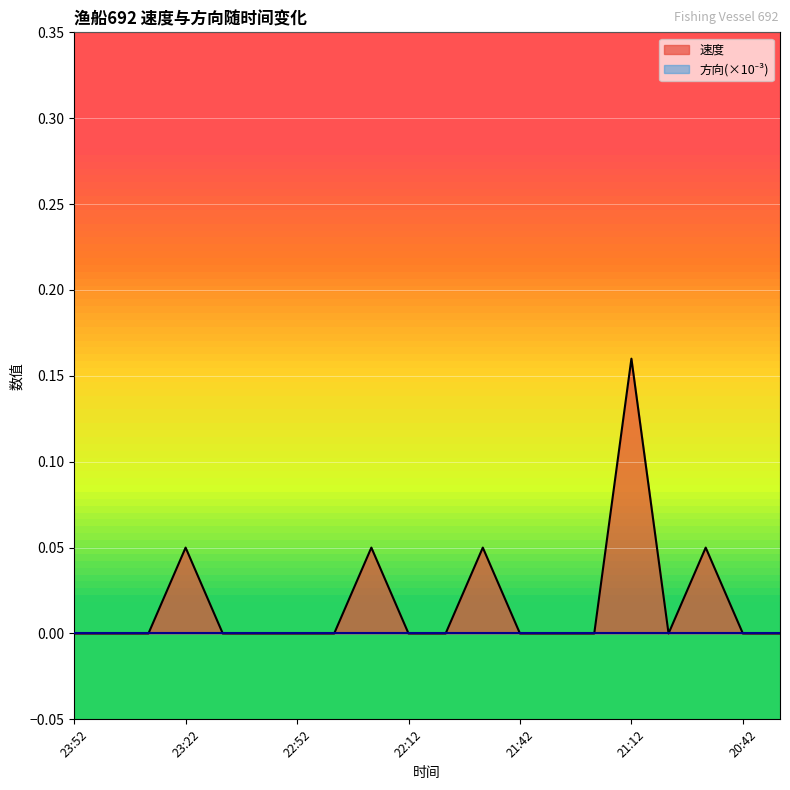

How many lines are shown in the chart?

2